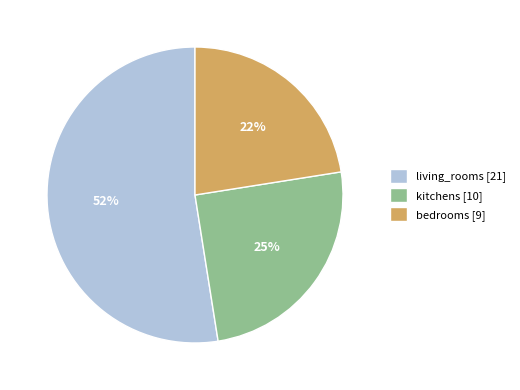

The bedrooms slice represents 32% of the pie. True or false?

False